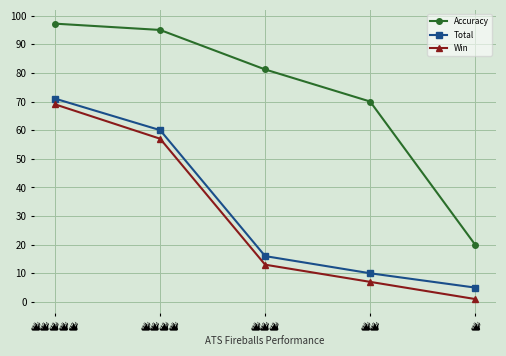

True or false: Total and Accuracy cross at least once.

False